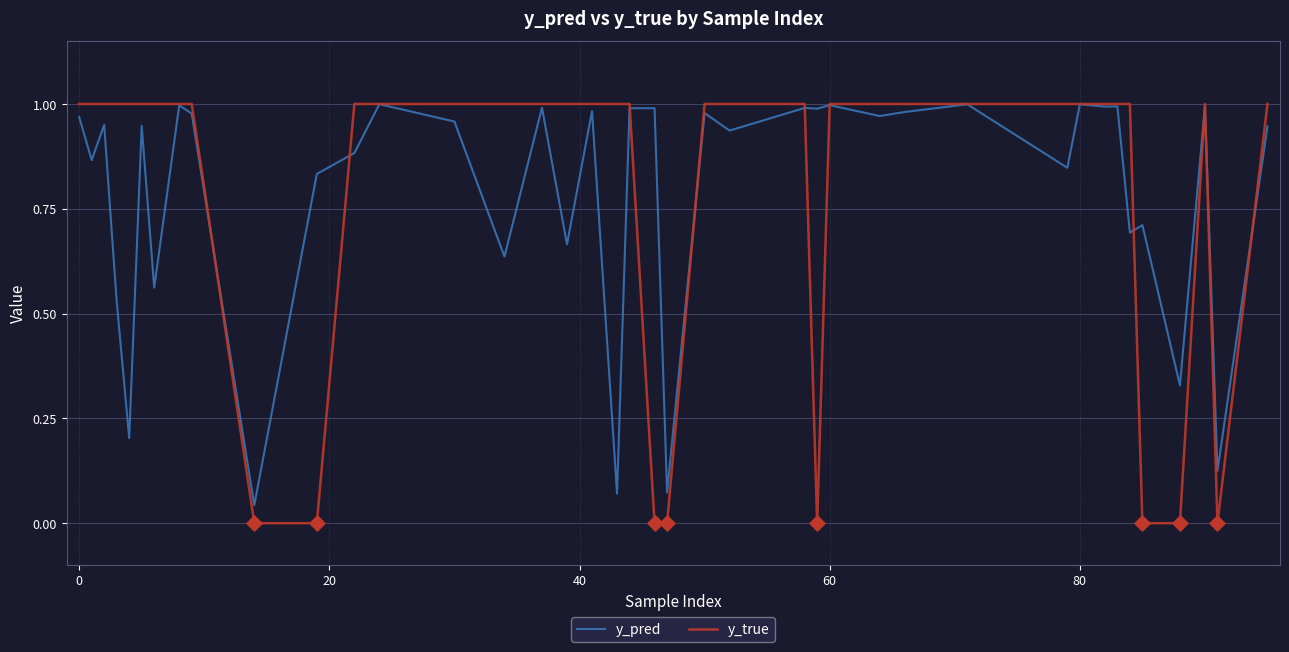

What are all the series names shown in the legend?

y_pred, y_true